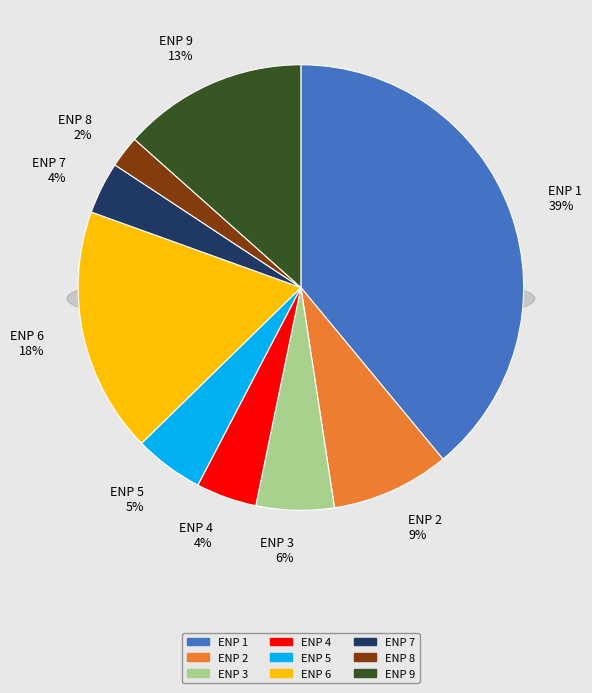

How many segments does this pie chart have?

9